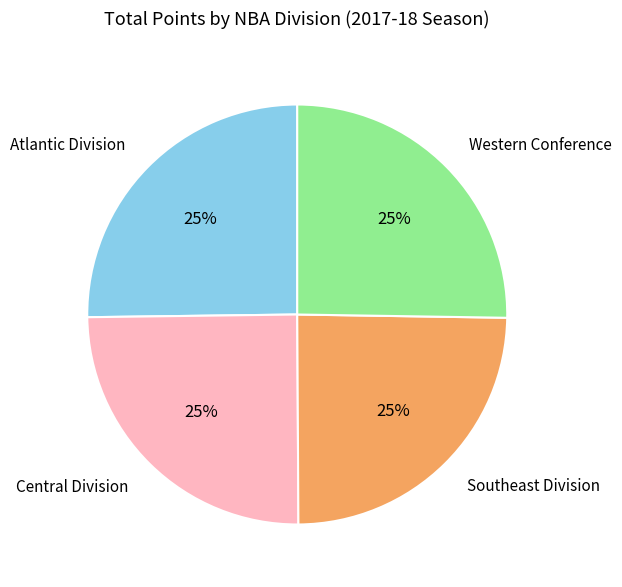

To the nearest percent, what is the combined percentage of Central Division and Southeast Division?

50%